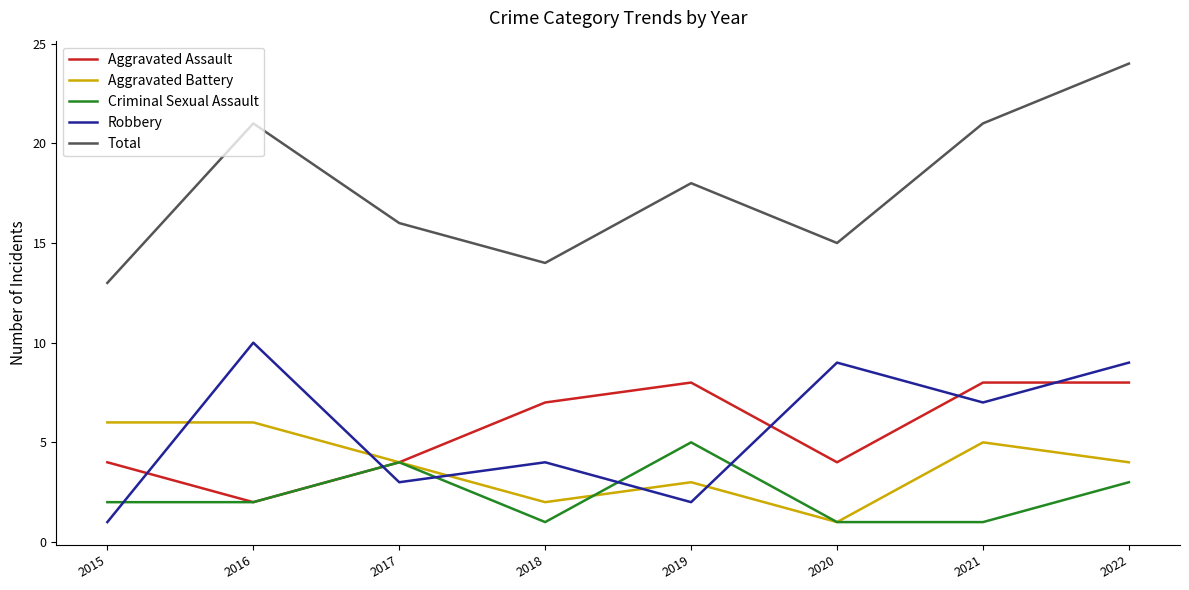

Which series has the largest range (max minus min)?

Total